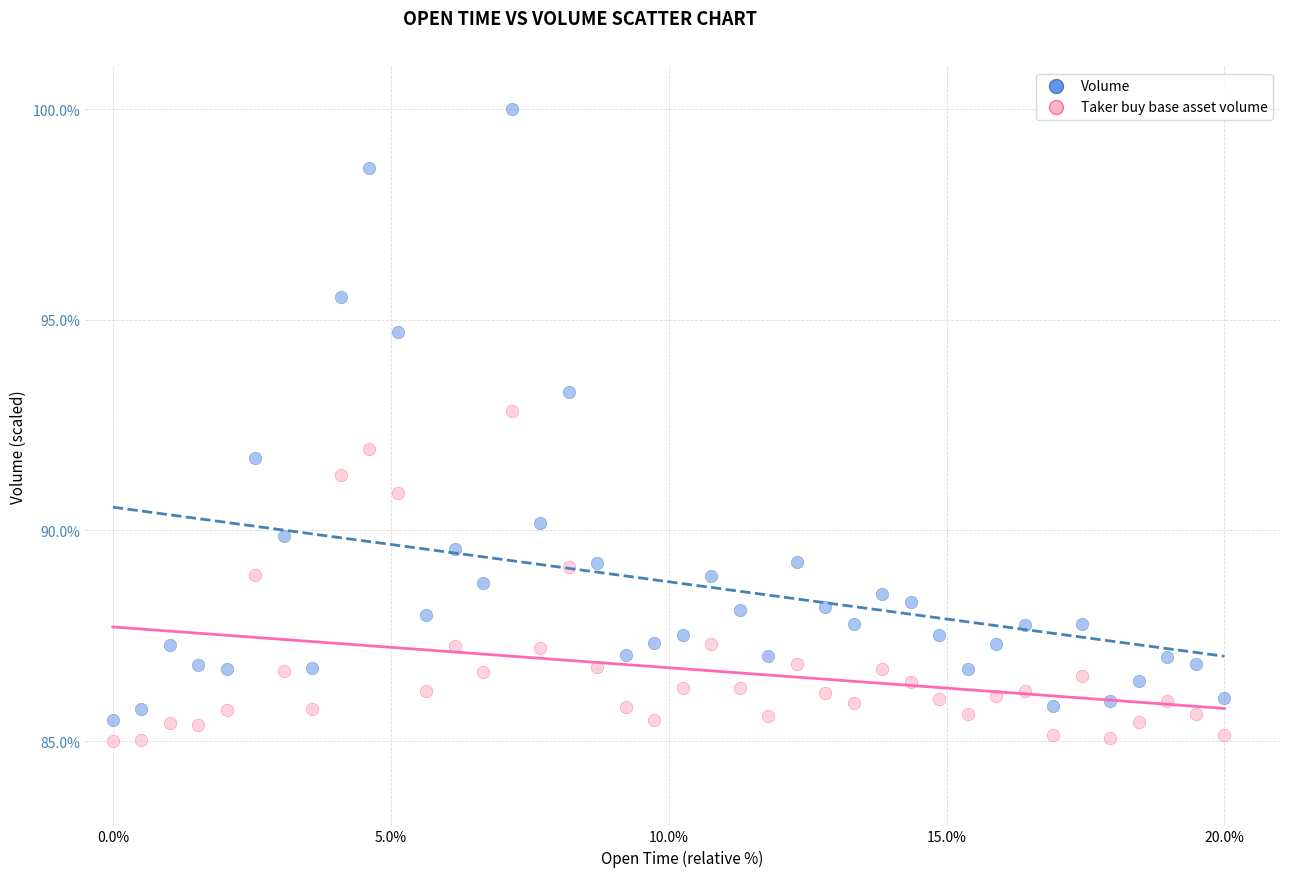

What is the X range (max minus min) for the scatter plot?

20.0